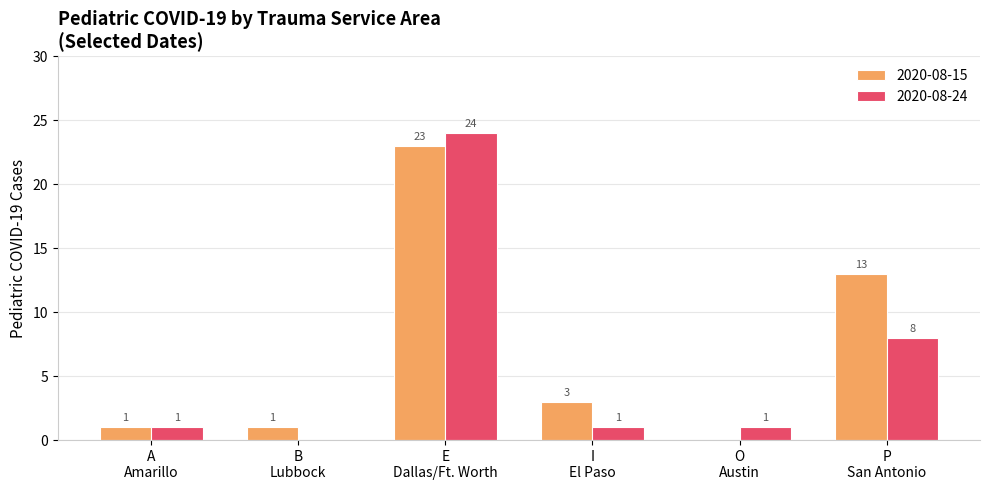

What is the sum of all 2020-08-15 values?

41